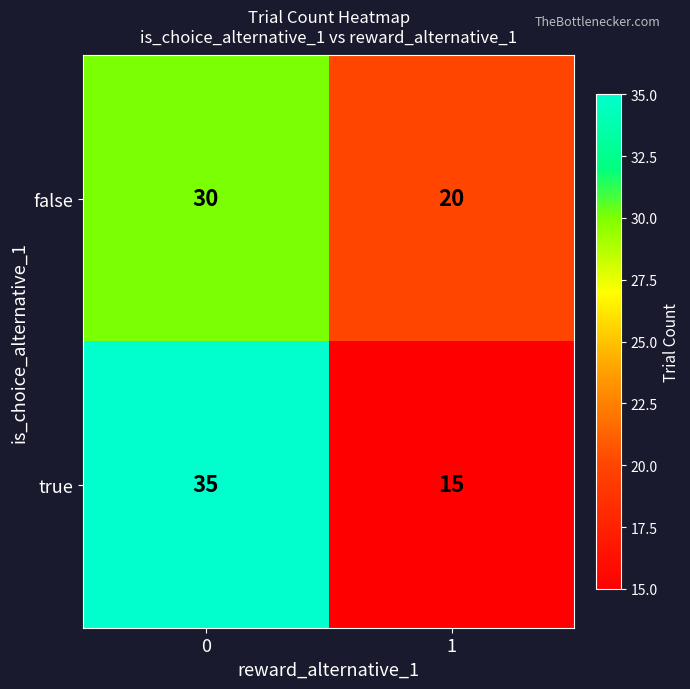

What is the average value of the true series?

25